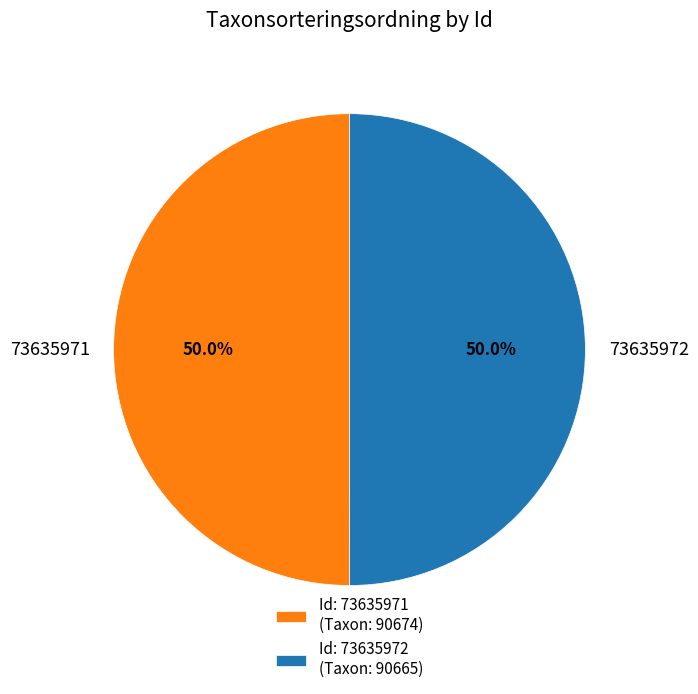

True or false: 73635971 accounts for 37% of the total.

False